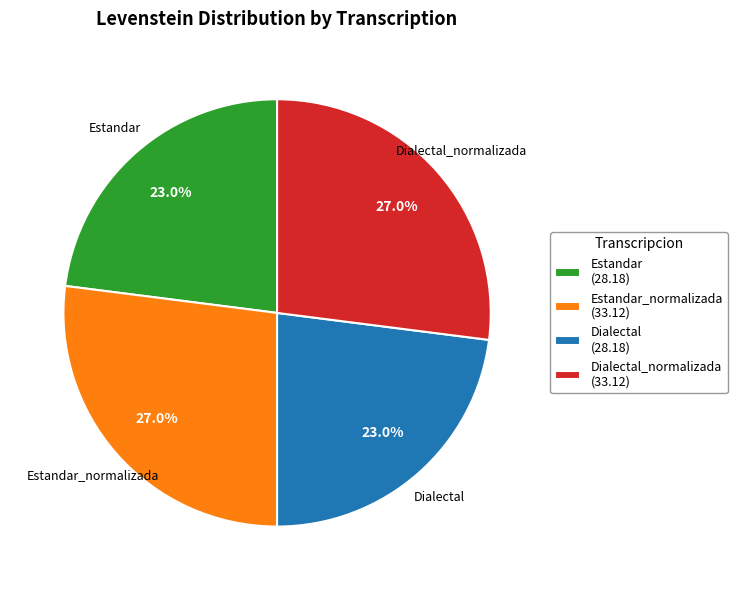

Combined, what portion of the pie is Estandar (28.18) and Dialectal (28.18)?

46.0%